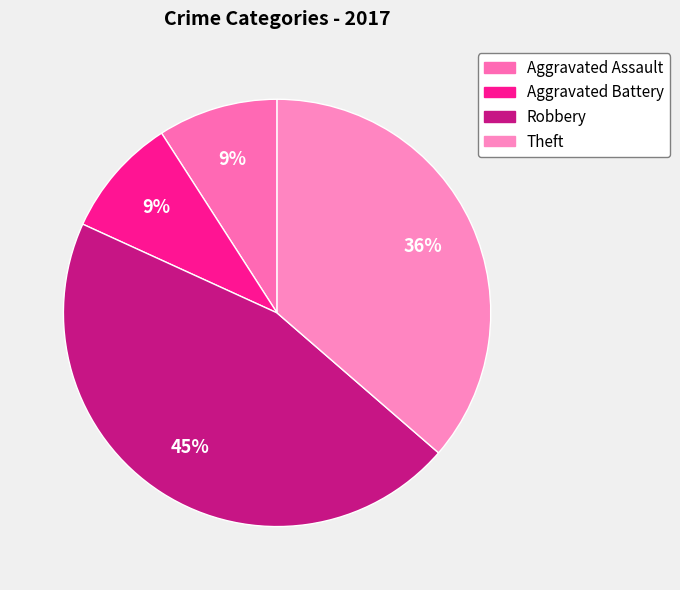

How many slices are in this pie chart?

4